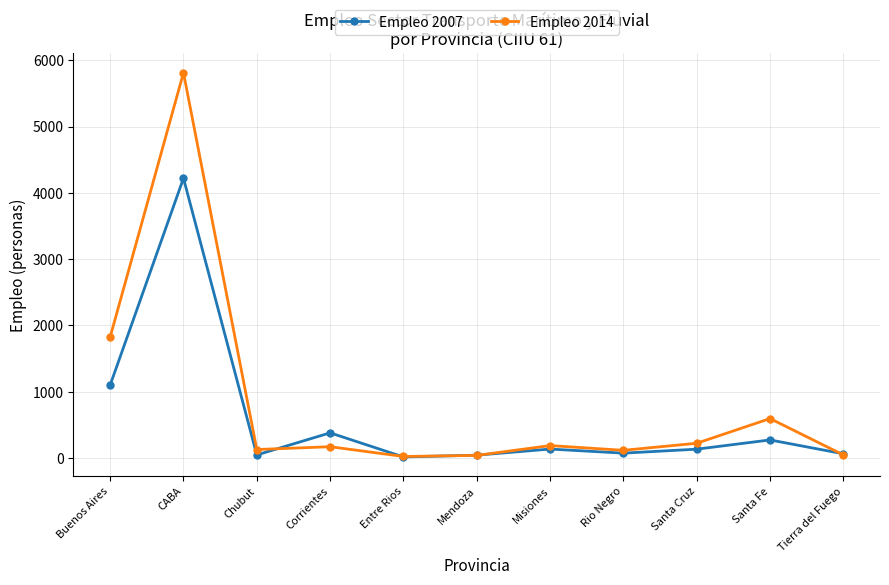

What is the difference between the second highest and minimum values in the Empleo 2014 series?

1801.0